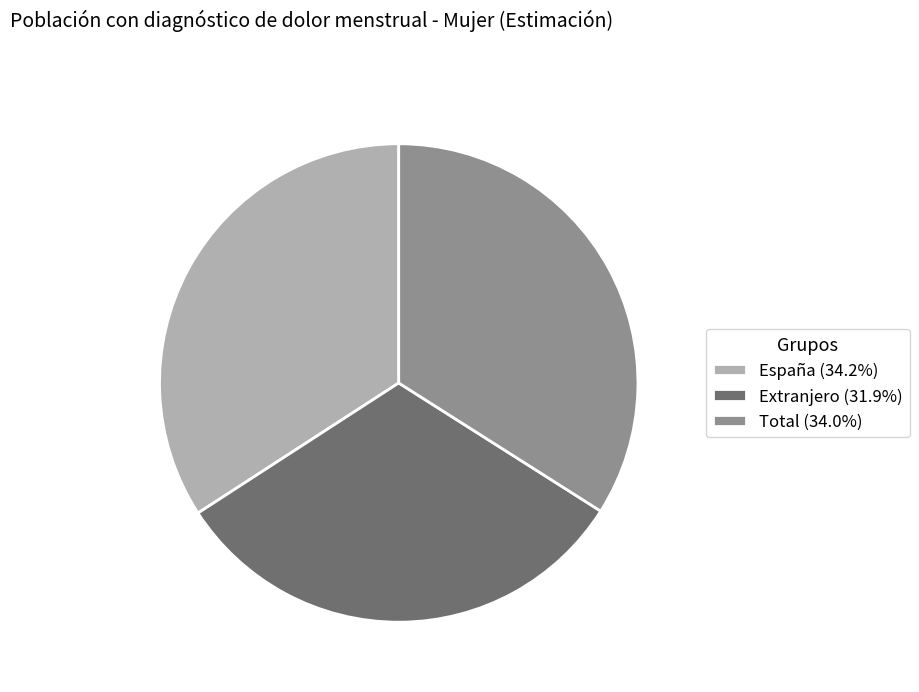

How many slices are in this pie chart?

3